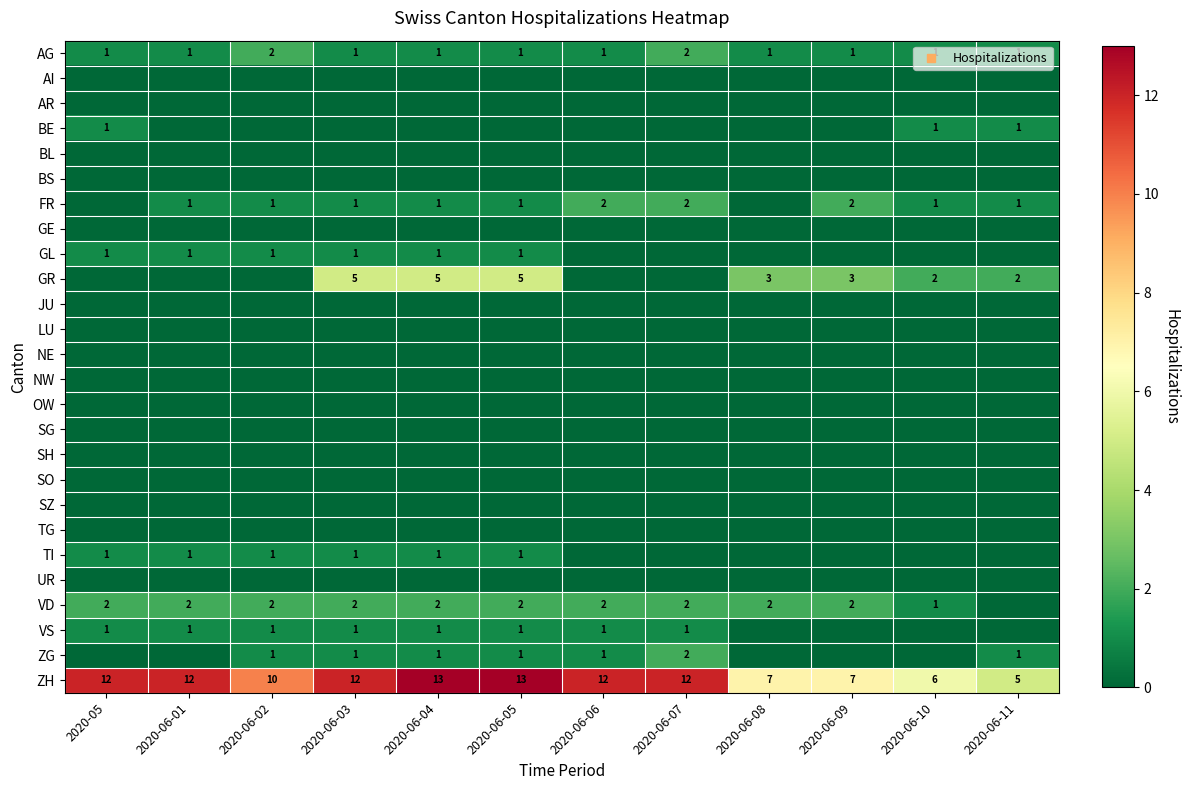

Is the value of FR at 2020-06-07 greater than the value of GE at 2020-05?

Yes